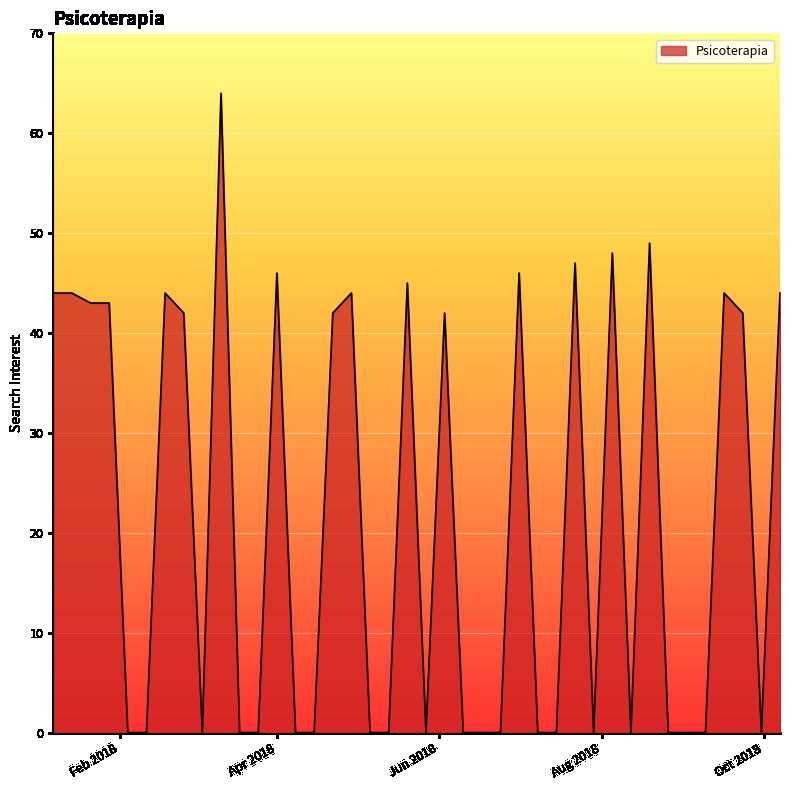

What is the greatest value displayed?

64